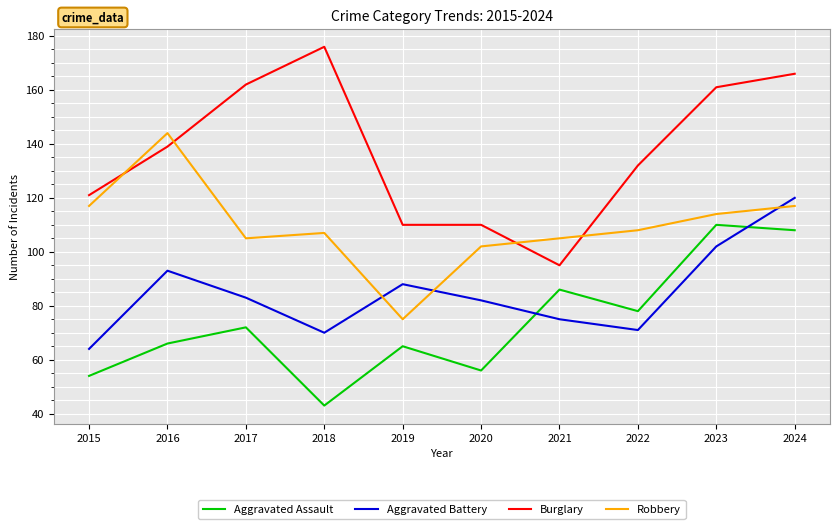

Reading left to right, list all the values displayed in this chart.

Aggravated Assault: 2015=54	2016=66	2017=72	2018=43	2019=65	2020=56	2021=86	2022=78	2023=110	2024=108
Aggravated Battery: 2015=64	2016=93	2017=83	2018=70	2019=88	2020=82	2021=75	2022=71	2023=102	2024=120
Burglary: 2015=121	2016=139	2017=162	2018=176	2019=110	2020=110	2021=95	2022=132	2023=161	2024=166
Robbery: 2015=117	2016=144	2017=105	2018=107	2019=75	2020=102	2021=105	2022=108	2023=114	2024=117